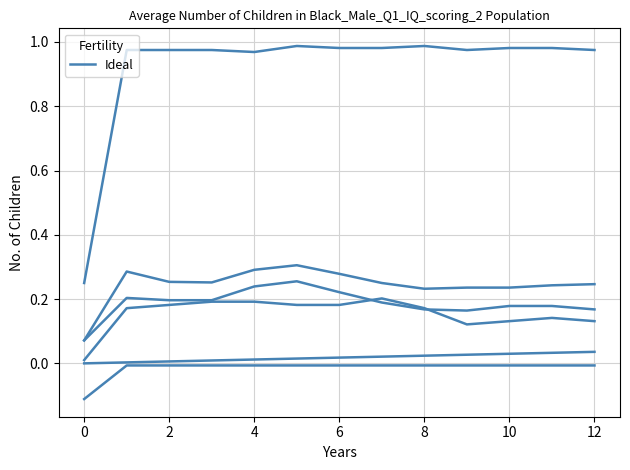

Is this an area chart (filled region under the line)?

No